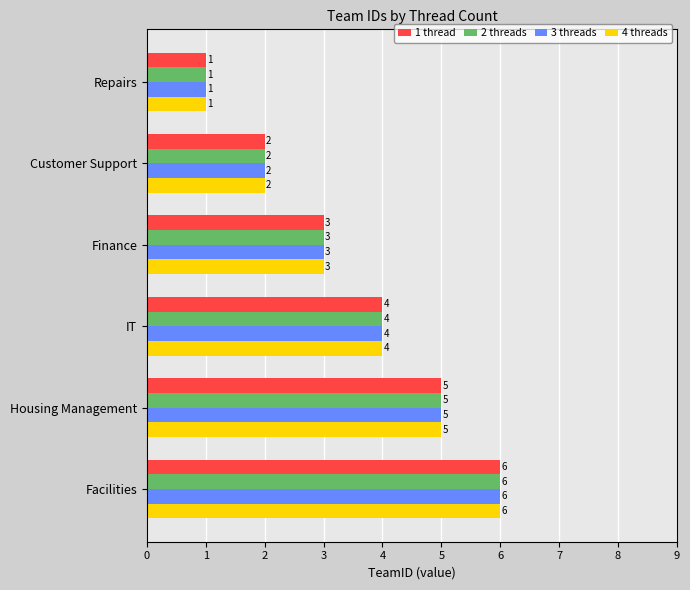

Where is 1 thread nearest to the value 3?

Finance